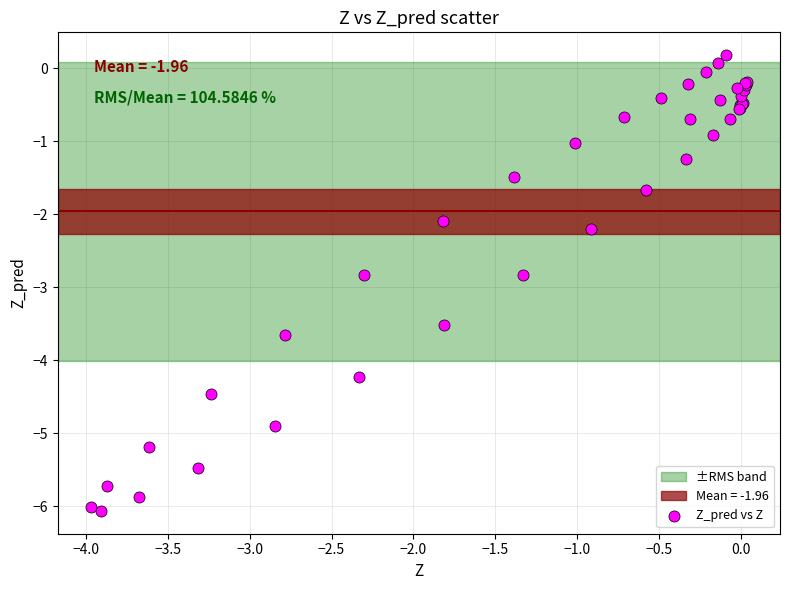

What Y value in the scatter plot is closest to -2?

-2.1